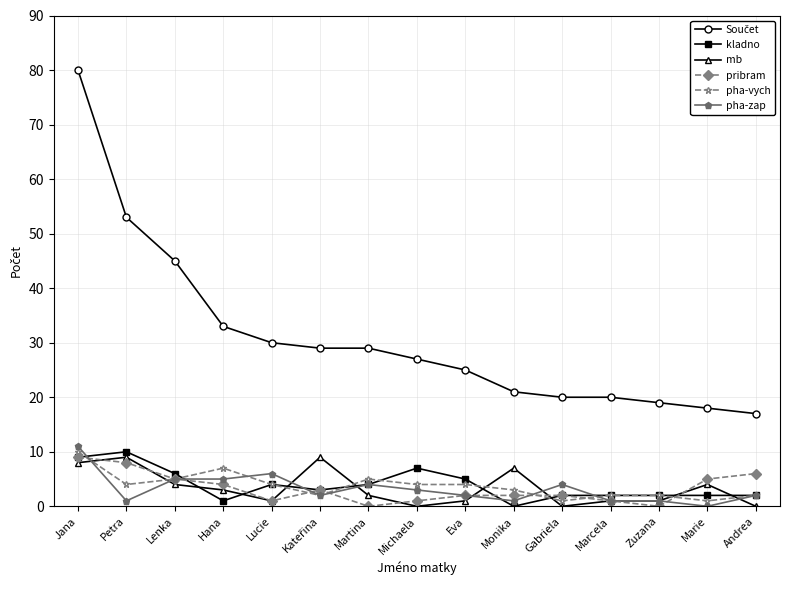

What is the label of the 9th point from the right?

Martina